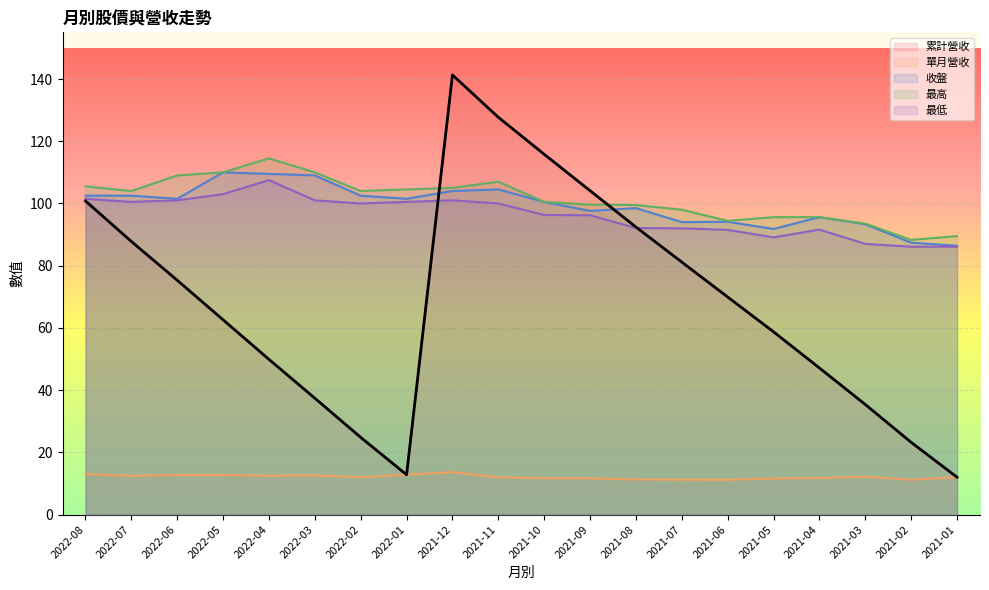

What position from the left is 2022-08?

1